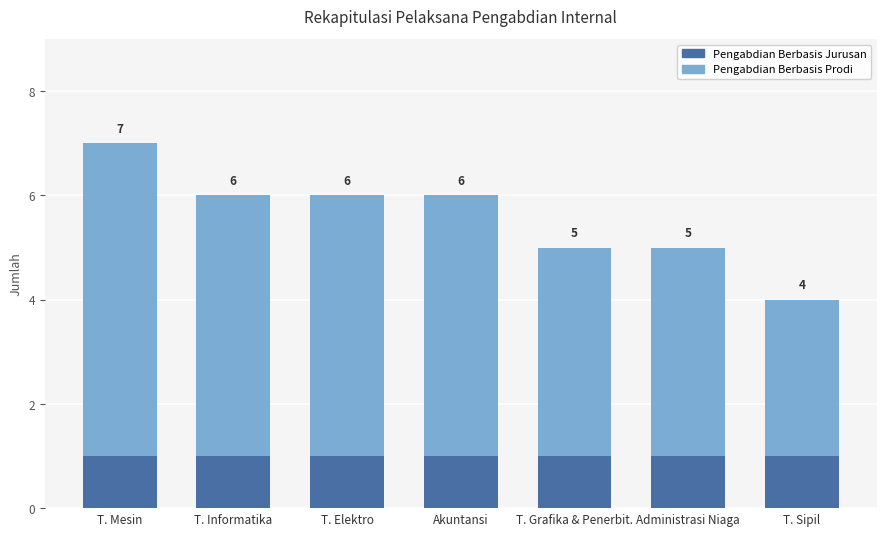

What is the total value across all series at T. Mesin?

7